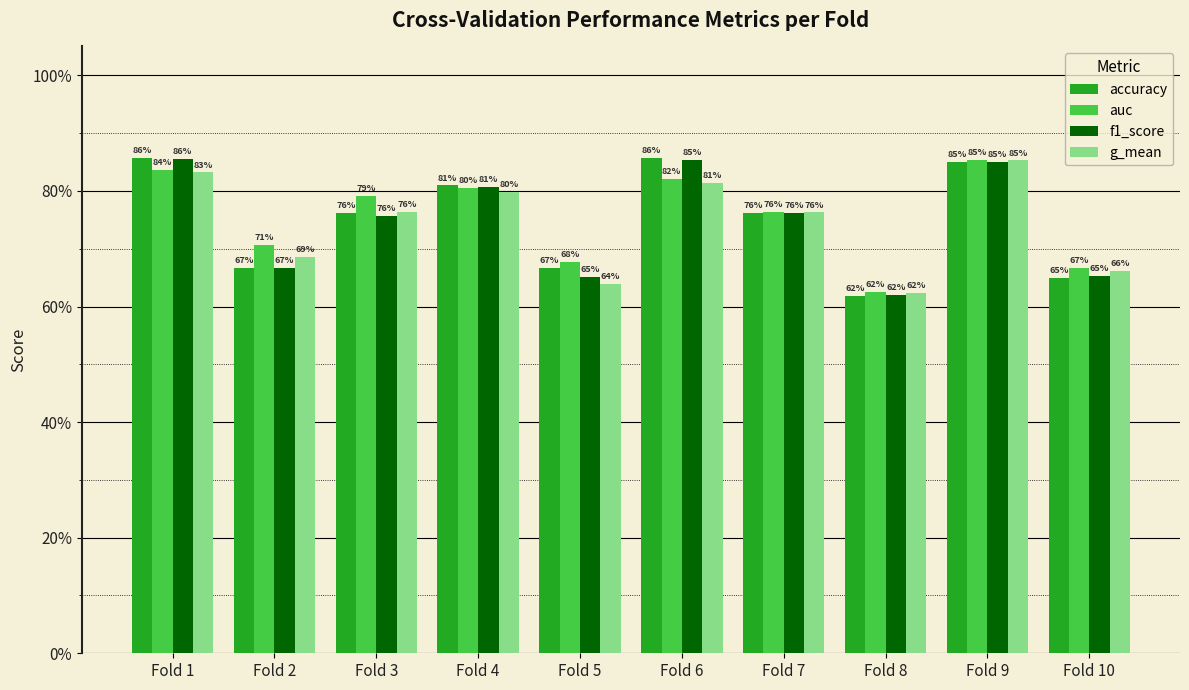

What is the difference between the accuracy values at Fold 6 and Fold 3?

0.1